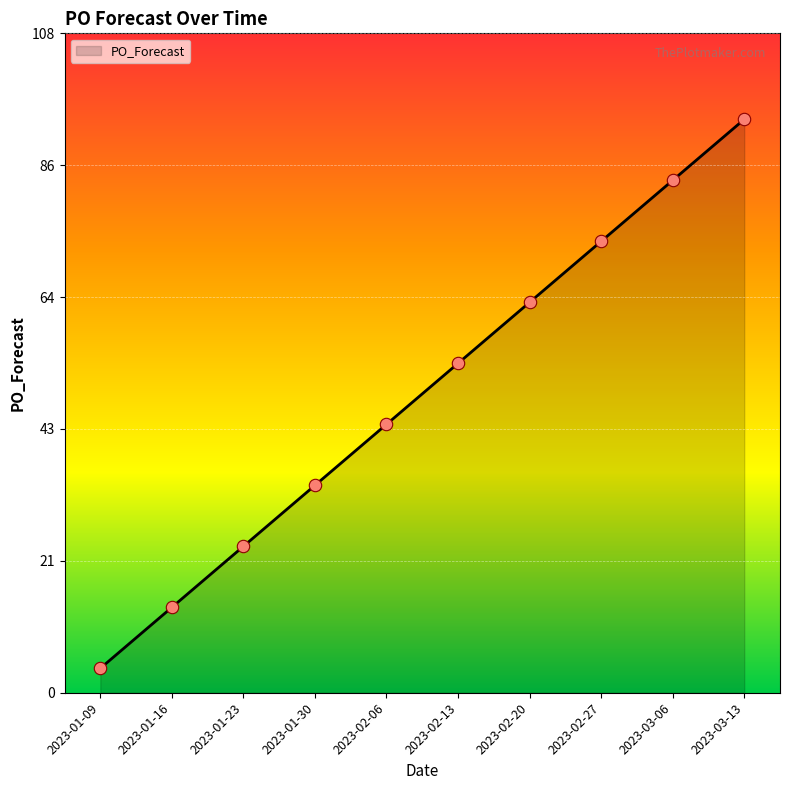

Approximately how many times larger is the value at 2023-03-06 compared to 2023-02-06?

1.9